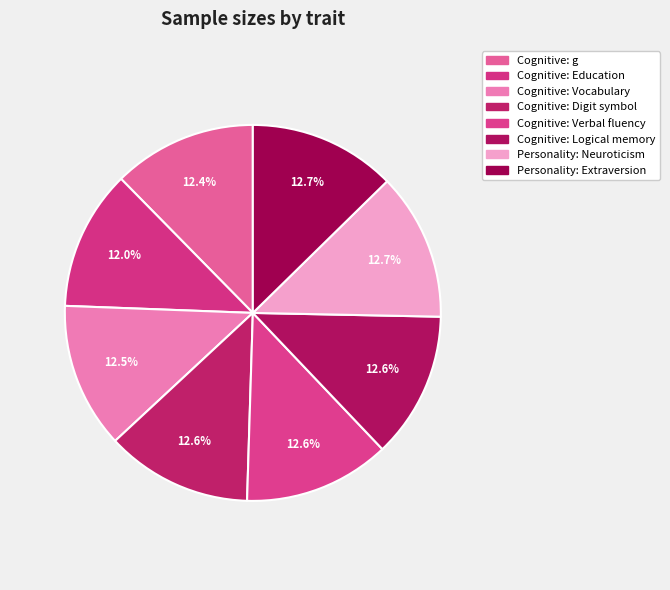

Is there any slice that represents more than half of the pie?

No